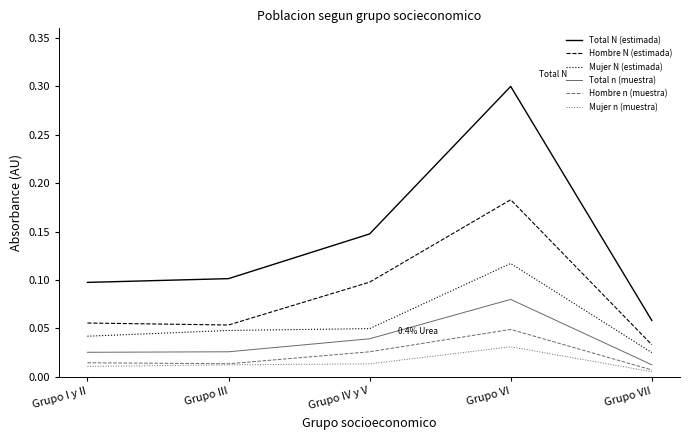

List the labels in order of Total N (estimada) value, largest first.

Grupo VI, Grupo IV y V, Grupo III, Grupo I y II, Grupo VII